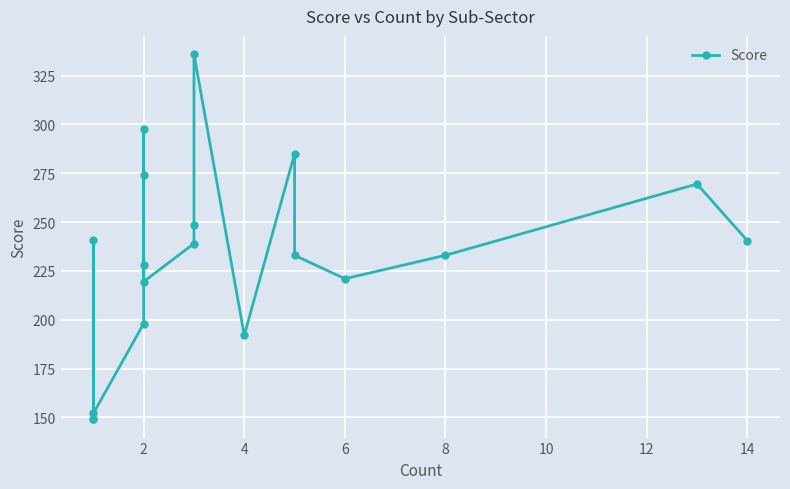

What is the sum of all values?

4405.5